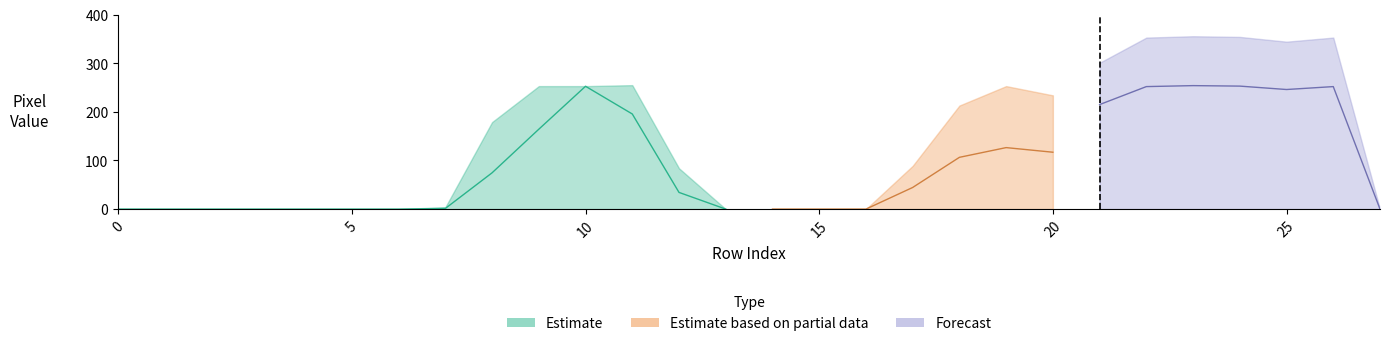

How many lines are shown in the chart?

6